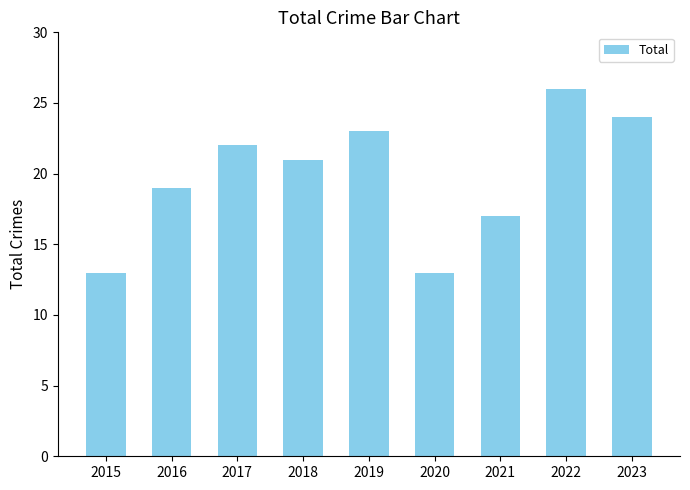

Between 2016 and 2017, which is larger?

2017